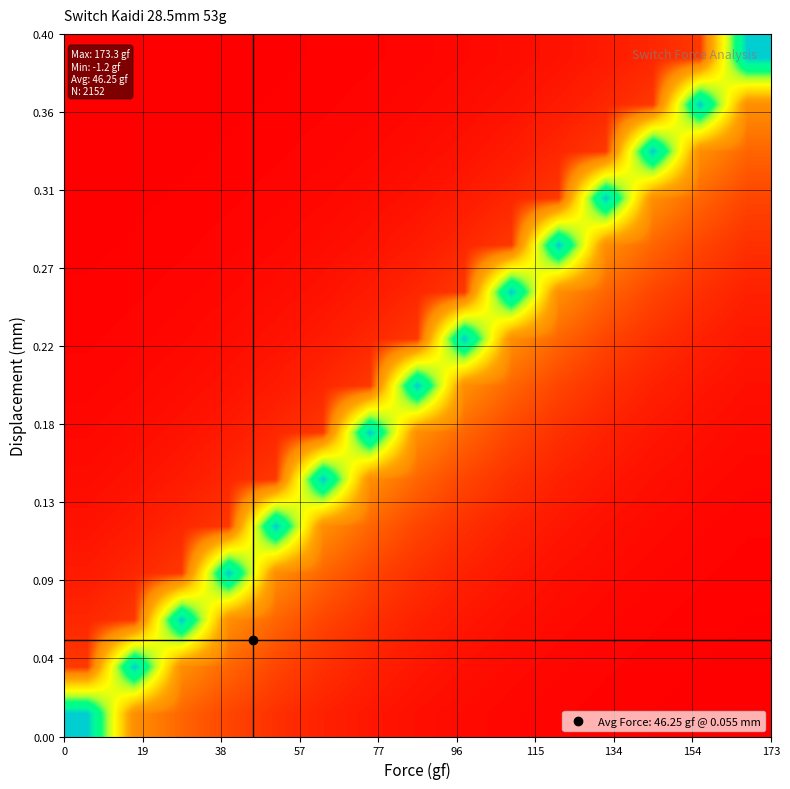

What is the greatest value displayed?

1.0